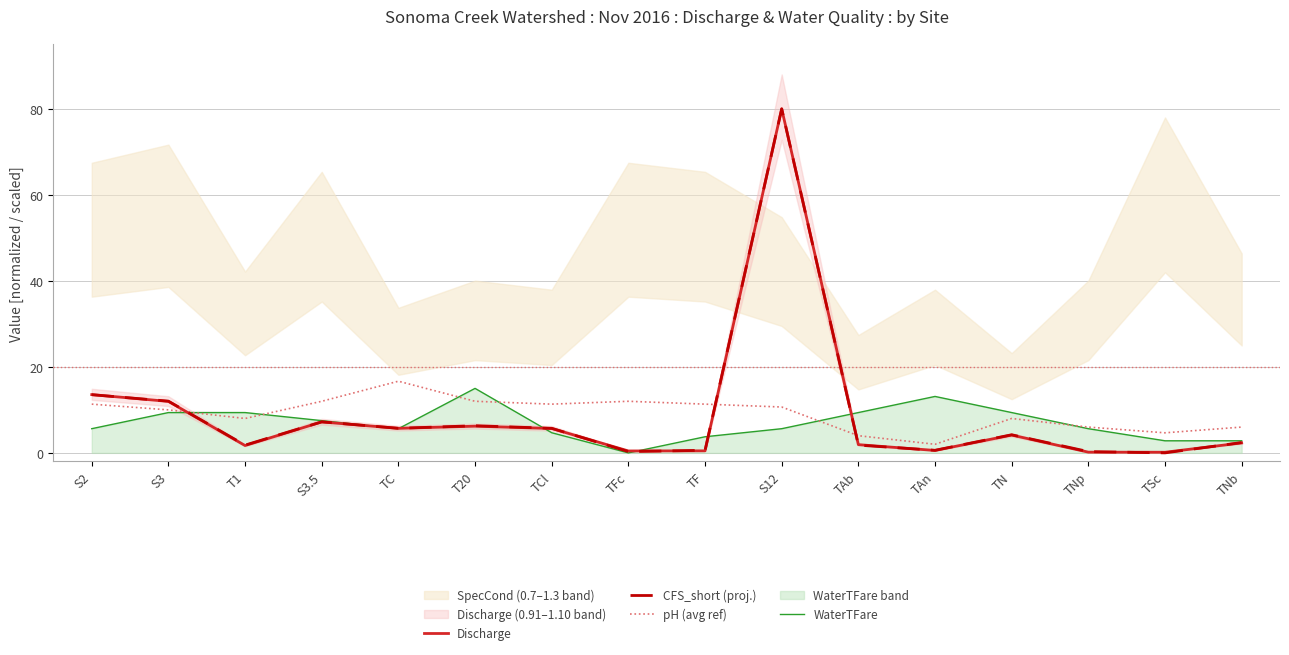

True or false: Discharge has more than 1 points higher than both neighbors.

True